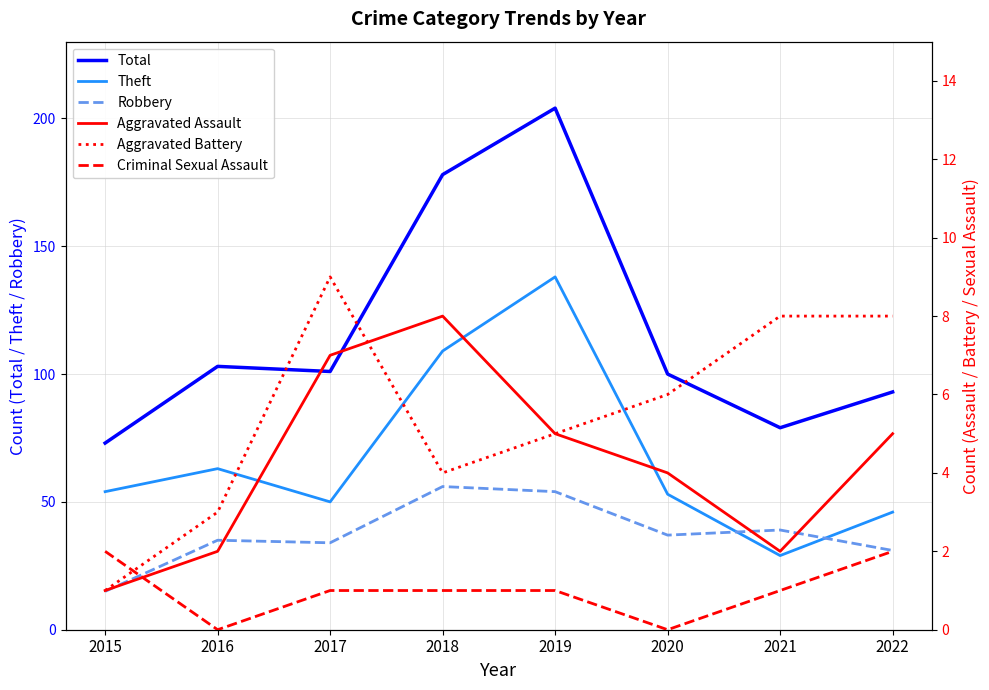

Where does the Total series first go above 101?

2016